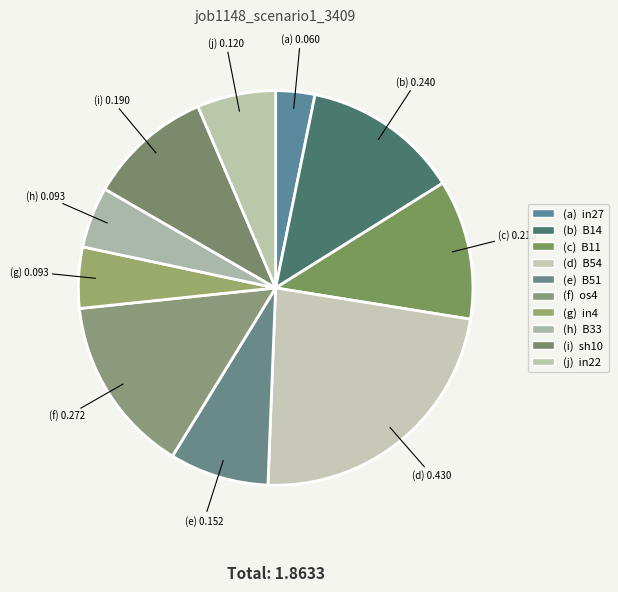

Is there any slice that represents more than half of the pie?

No